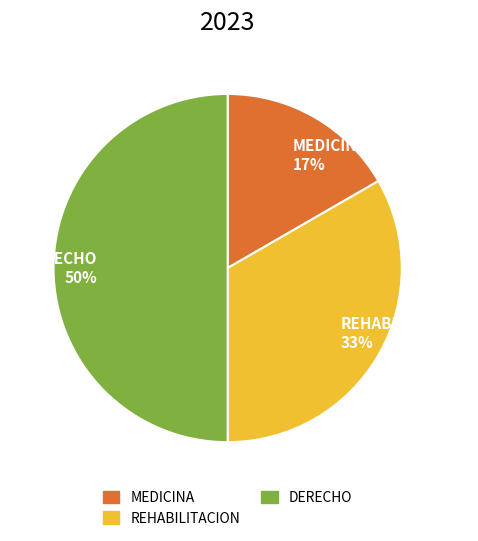

How many slices are in this pie chart?

3